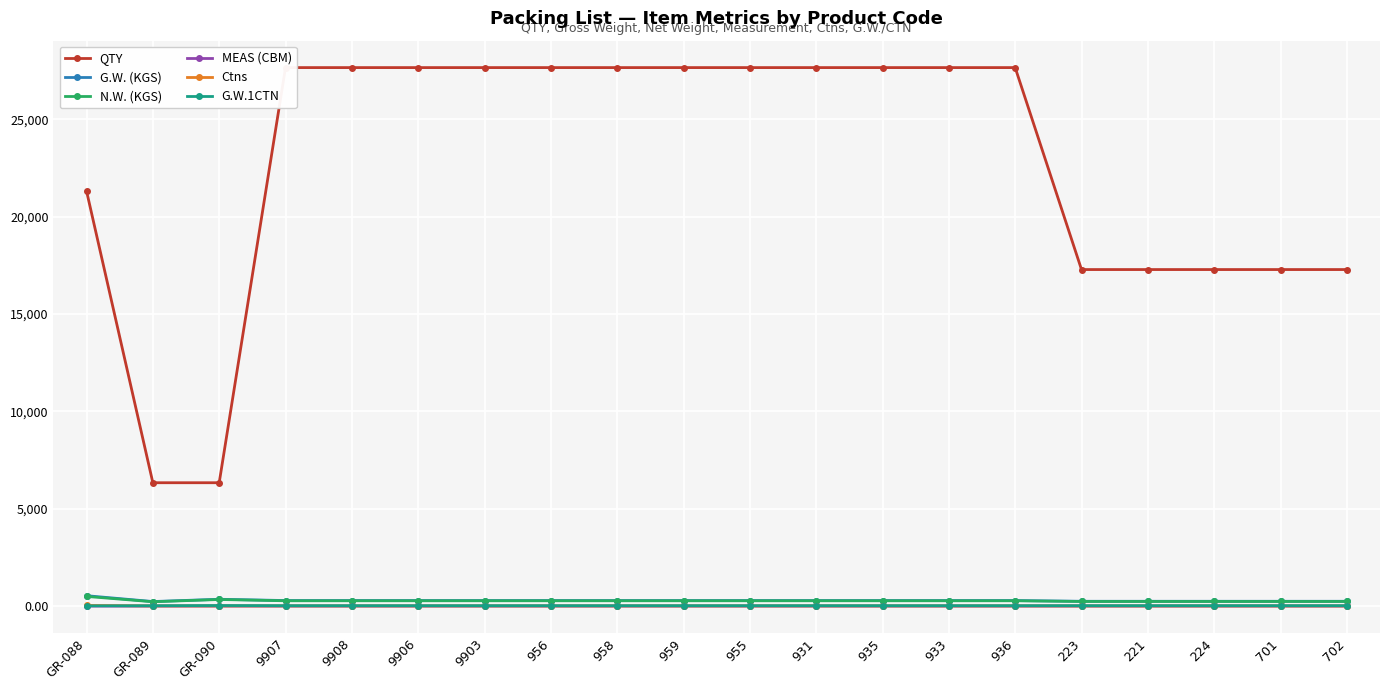

Where is QTY nearest to the value 16992?

223